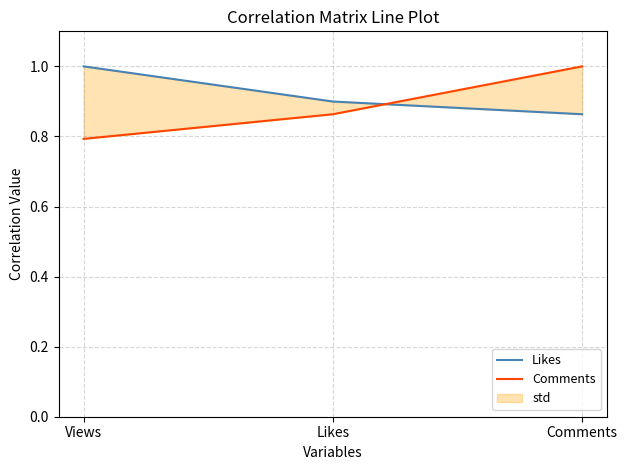

What is the sum of the Likes values at Views and Likes?

1.9